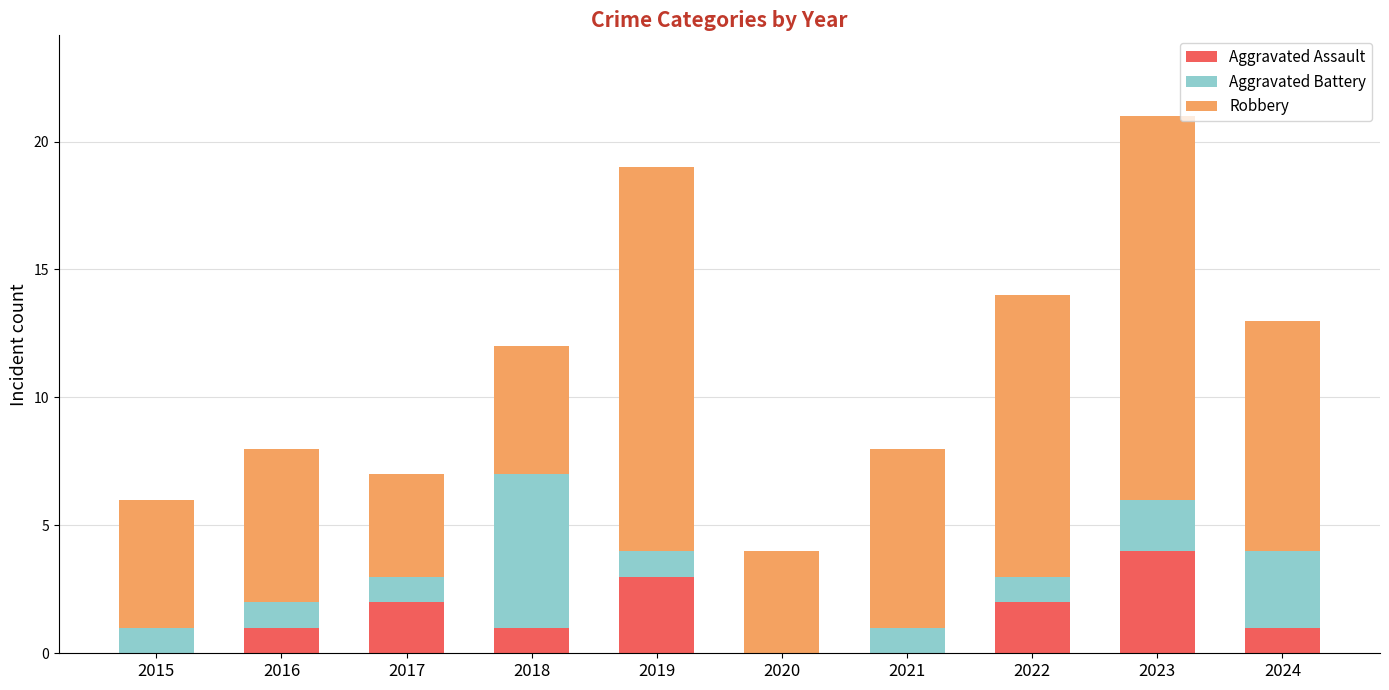

Reading left to right, list the values for the Aggravated Assault series.

2015=0	2016=1	2017=2	2018=1	2019=3	2020=0	2021=0	2022=2	2023=4	2024=1